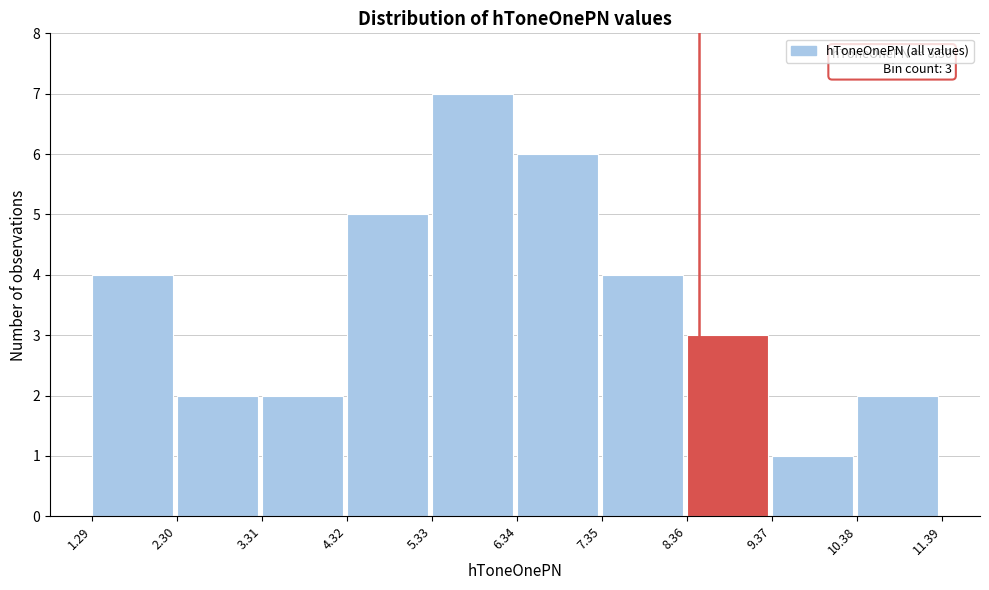

Over which range of the x-axis is the bar tallest?

5.33 to 6.34